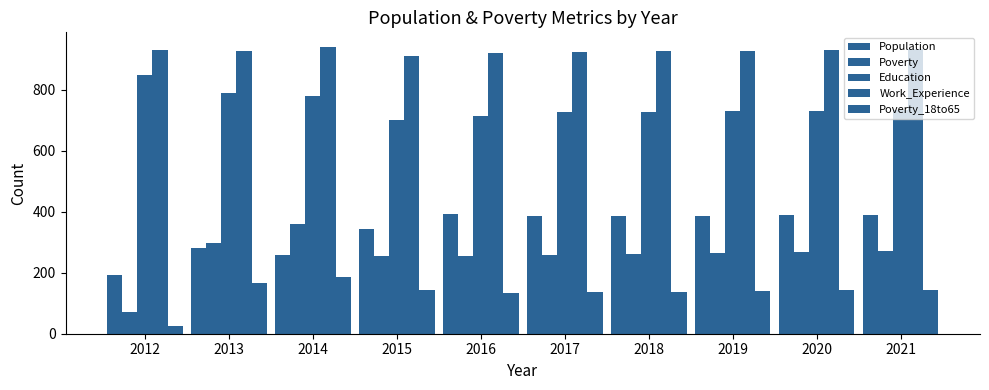

How many values in the Work_Experience series are below 929?

5